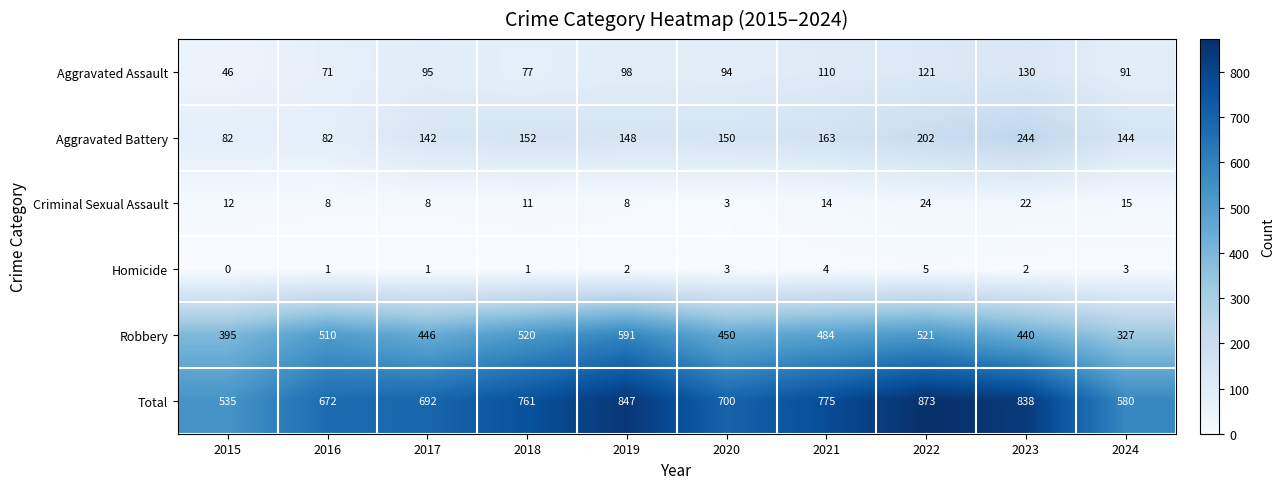

List the series in order of their peak value, highest first.

Total, Robbery, Aggravated Battery, Aggravated Assault, Criminal Sexual Assault, Homicide